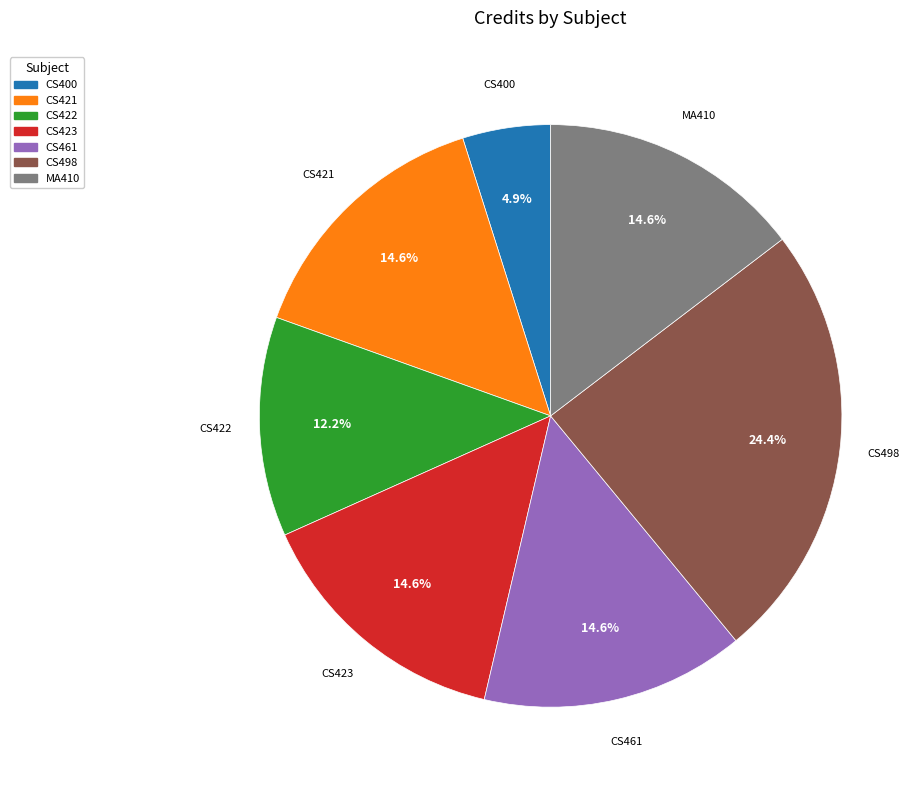

What is the smallest slice in the pie chart?

CS400